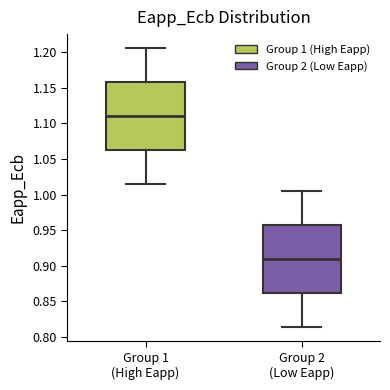

Which box has the lowest median line?

Group 2 (Low Eapp)